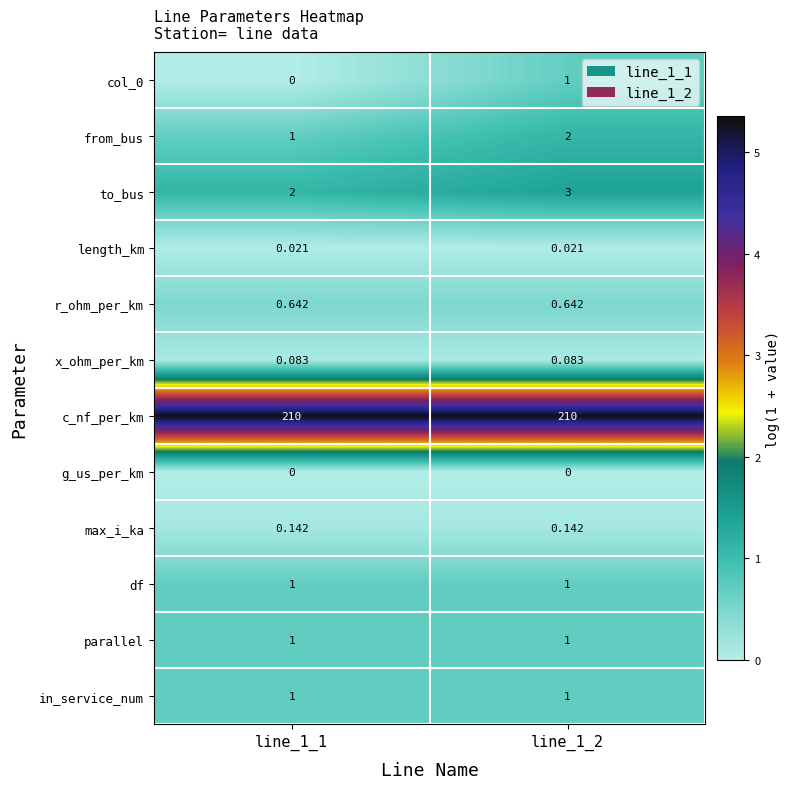

At which category is the sum across all series the highest?

line_1_2